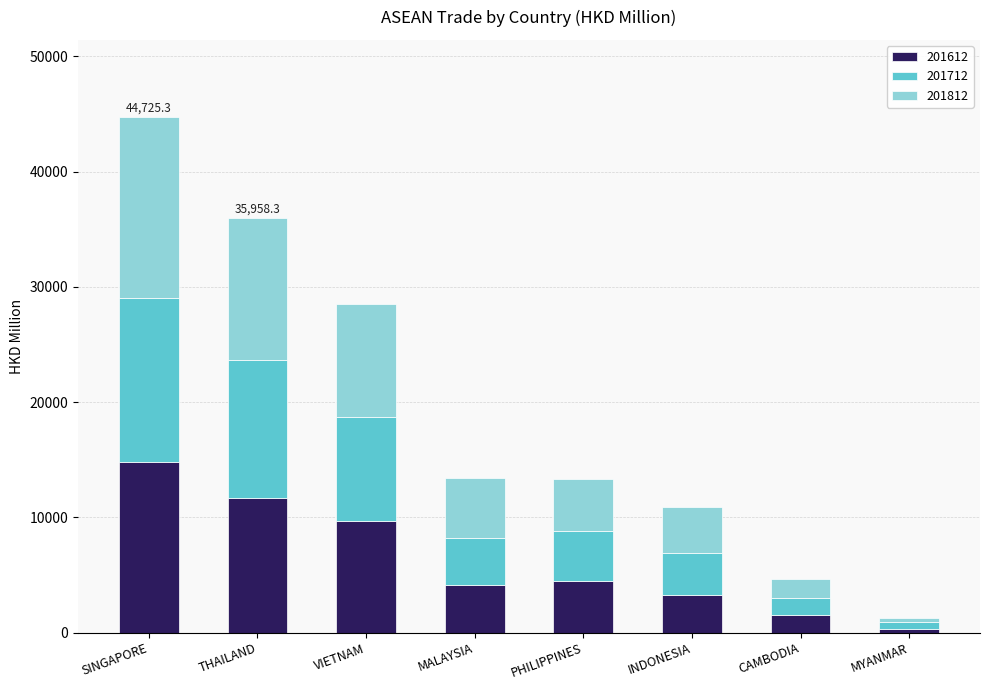

Reading right to left, list the values for the 201612 series.

MYANMAR=354.2	CAMBODIA=1521.3	INDONESIA=3229.4	PHILIPPINES=4524.3	MALAYSIA=4107.1	VIETNAM=9680.8	THAILAND=11672.8	SINGAPORE=14772.5